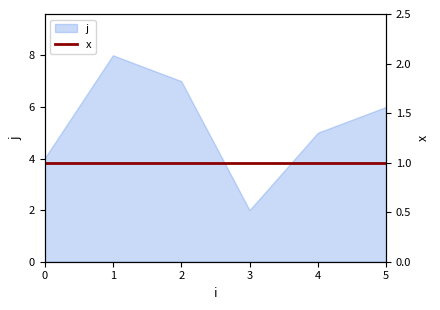

Rank the categories by value from highest to lowest.

1, 2, 5, 4, 0, 3